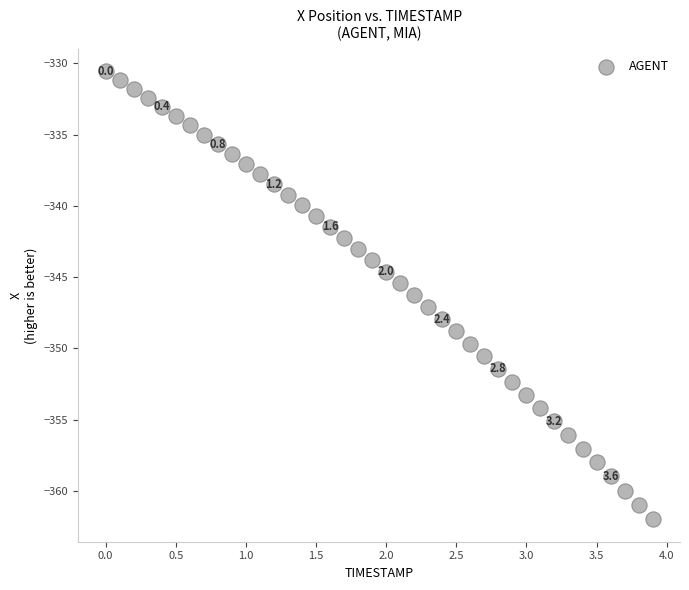

What is the range of Y values (max minus min)?

31.4